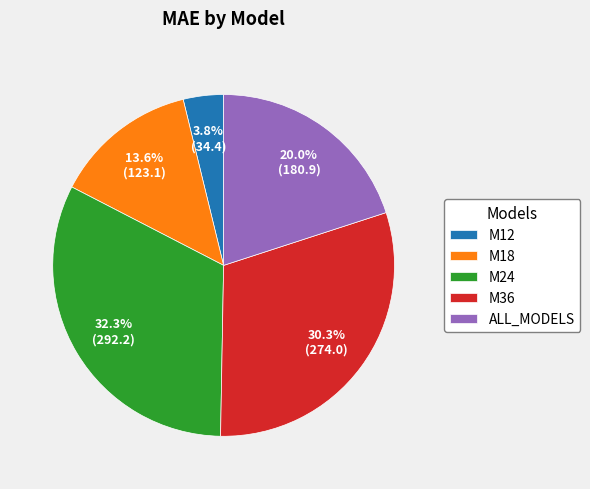

Is it true that M12 is 4% of the pie?

True